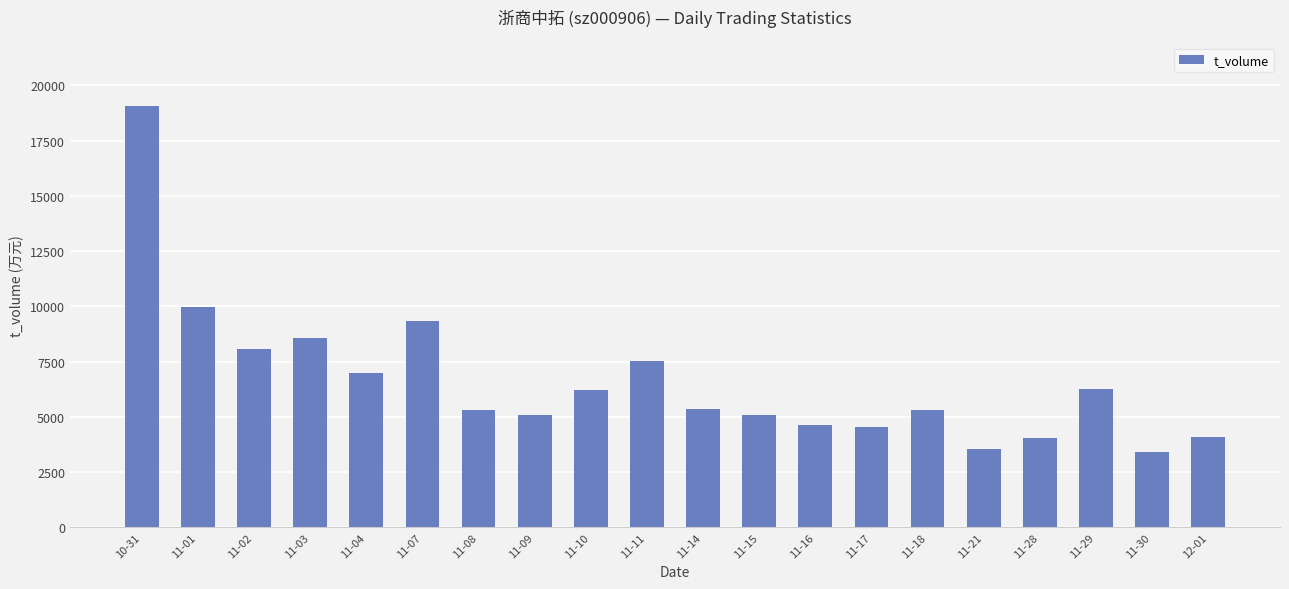

What is the ratio of the value at 11-28 to the value at 11-21?

1.1